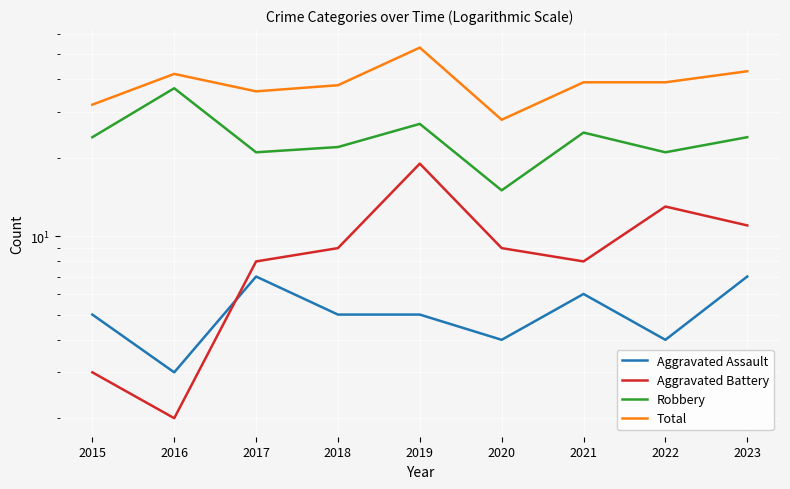

What is the difference between the second highest and second lowest values in the Total series?

11